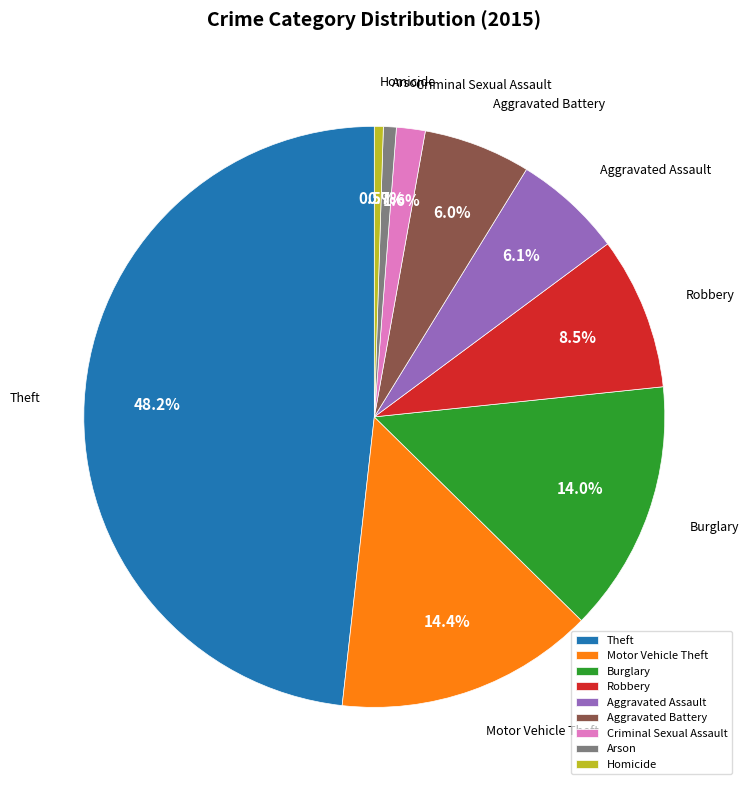

To the nearest percent, what is the combined percentage of Robbery and Arson?

9%